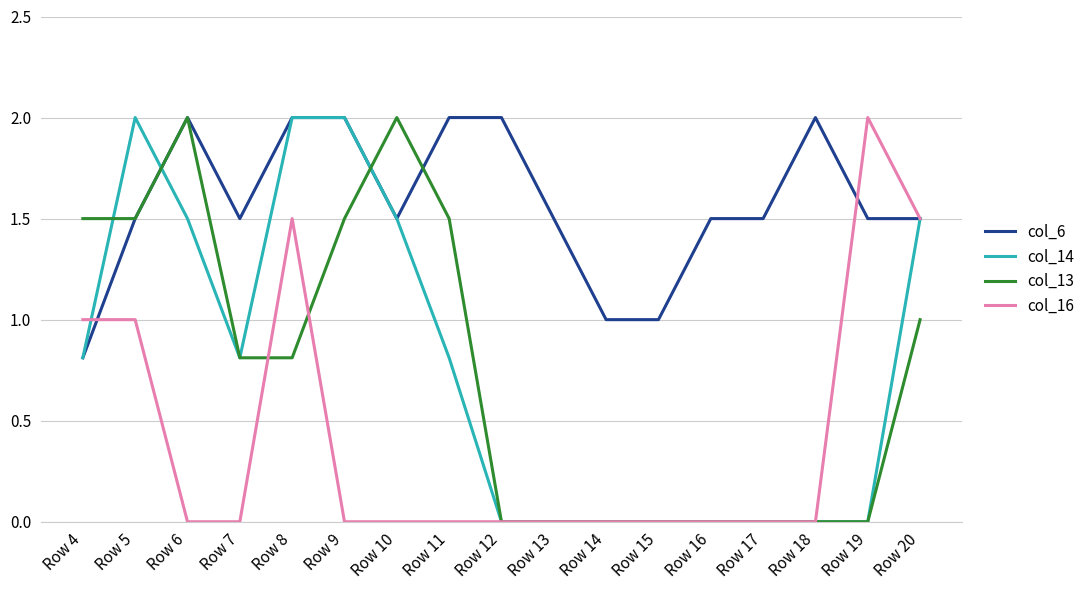

Reading right to left, transcribe all the data shown in this chart.

col_6: 1.5	1.5	2.0	1.5	1.5	1.0	1.0	1.5	2.0	2.0	1.5	2.0	2.0	1.5	2.0	1.5	0.8
col_14: 1.5	0.0	0.0	0.0	0.0	0.0	0.0	0.0	0.0	0.8	1.5	2.0	2.0	0.8	1.5	2.0	0.8
col_13: 1.0	0.0	0.0	0.0	0.0	0.0	0.0	0.0	0.0	1.5	2.0	1.5	0.8	0.8	2.0	1.5	1.5
col_16: 1.5	2.0	0.0	0.0	0.0	0.0	0.0	0.0	0.0	0.0	0.0	0.0	1.5	0.0	0.0	1.0	1.0